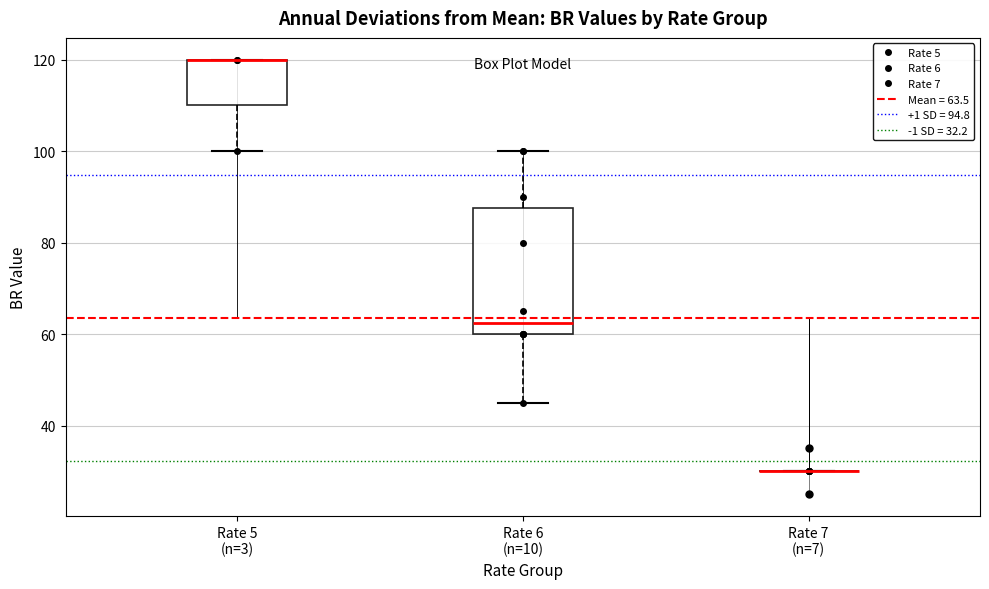

Where is the upper edge of the box for Rate 5 (n=3) on the y-axis? The values are not printed on the chart, so give them approximately, as read against the axis.

120